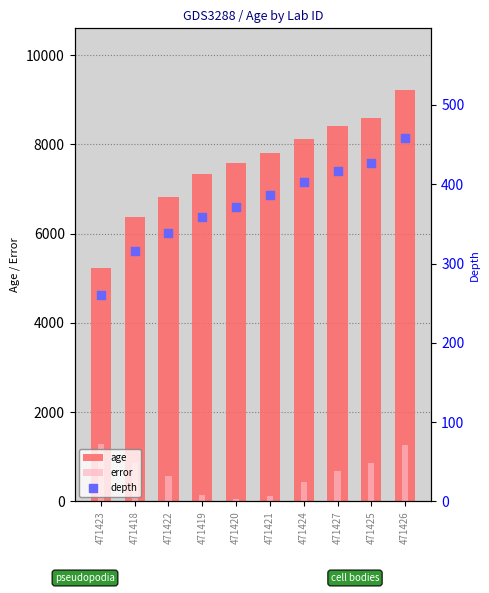

Which series has the largest total across all categories?

age